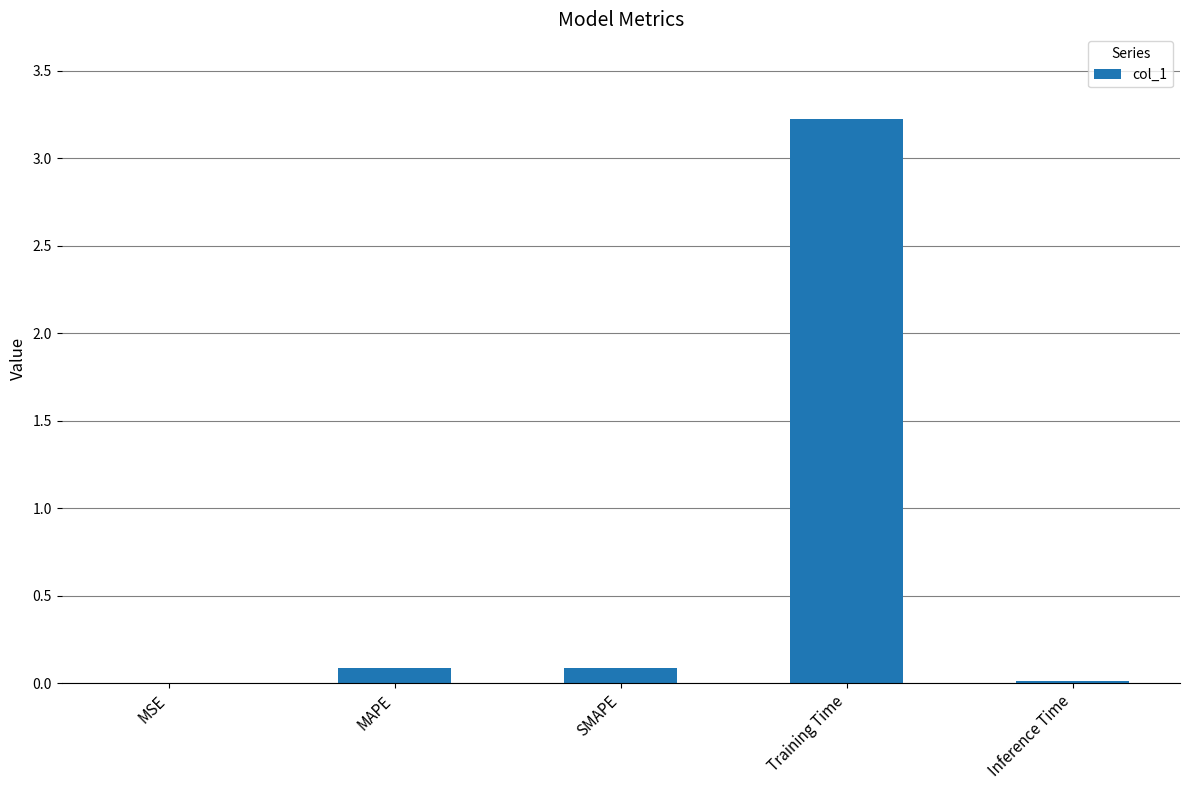

What is the sum of all values?

3.4